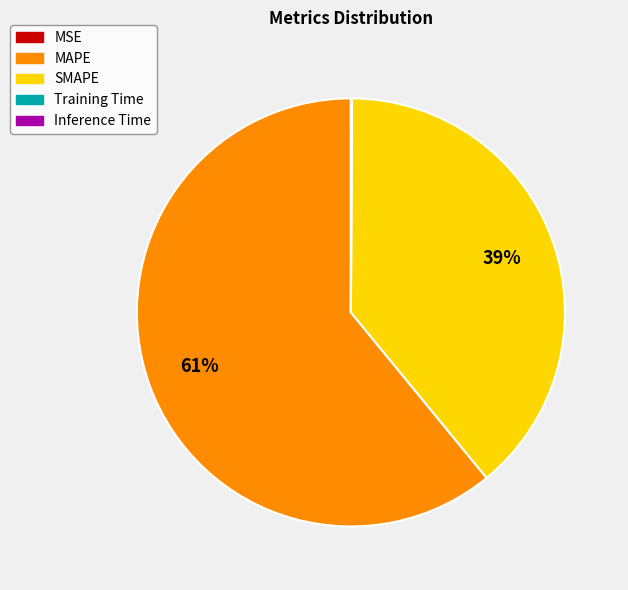

Is it true that MAPE is 75% of the pie?

False